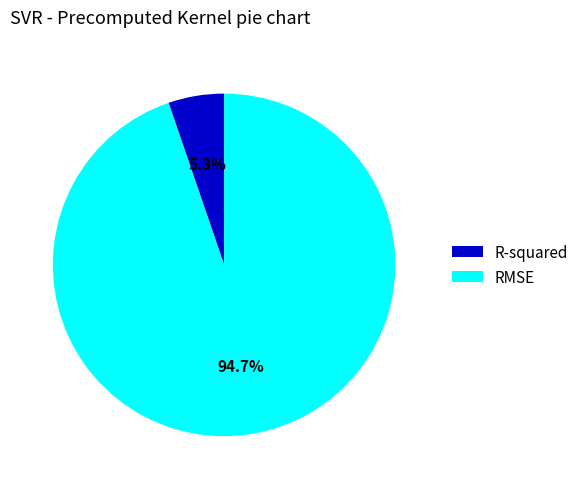

To the nearest percent, what is the average slice percentage?

50%